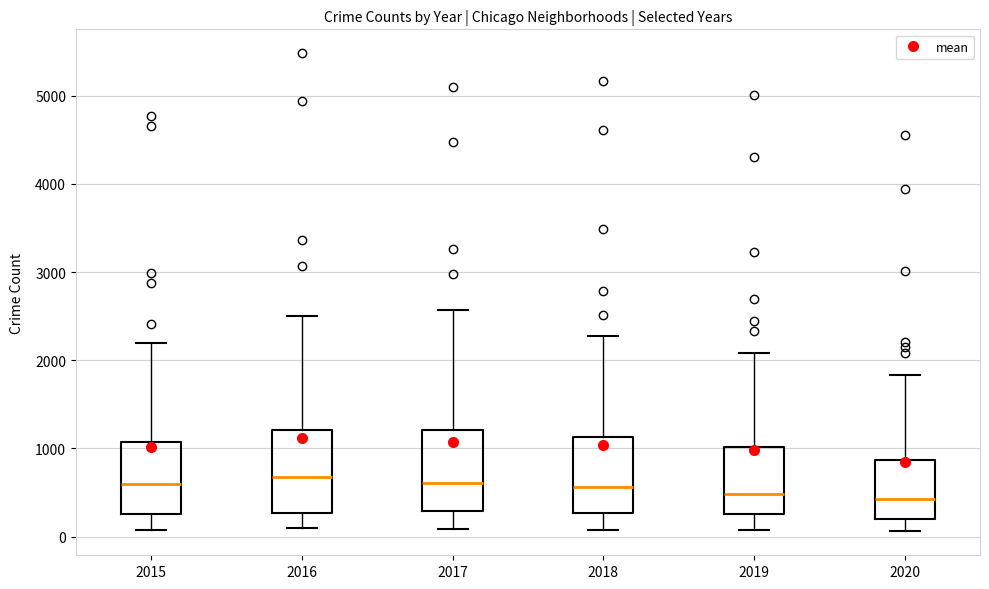

Reading left to right, read every box against the y-axis: the position of its median line, the range the box covers, and the ends of its whiskers. The values are not printed on the chart, so give them approximately, as read against the axis.

2015: median 600, box 300 to 1100, whiskers 100 to 2200
2016: median 700, box 300 to 1200, whiskers 100 to 2500
2017: median 600, box 300 to 1200, whiskers 100 to 2600
2018: median 600, box 300 to 1100, whiskers 100 to 2300
2019: median 500, box 300 to 1000, whiskers 100 to 2100
2020: median 400, box 200 to 900, whiskers 100 to 1800